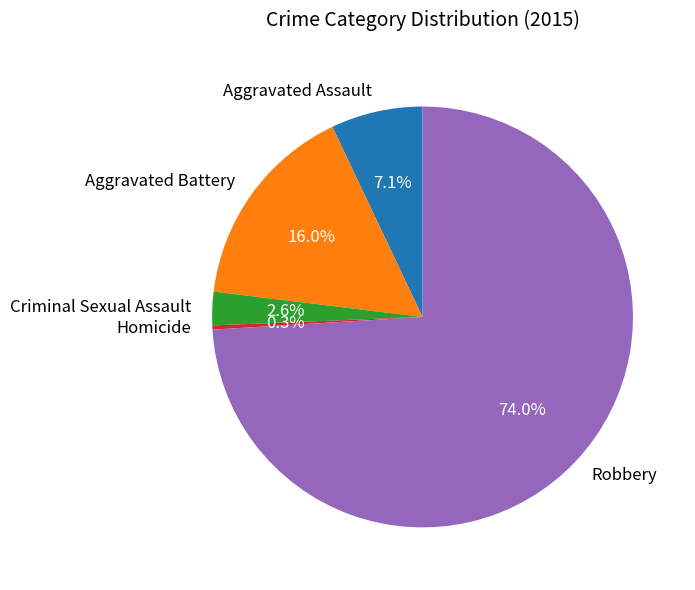

What is the majority slice?

Robbery